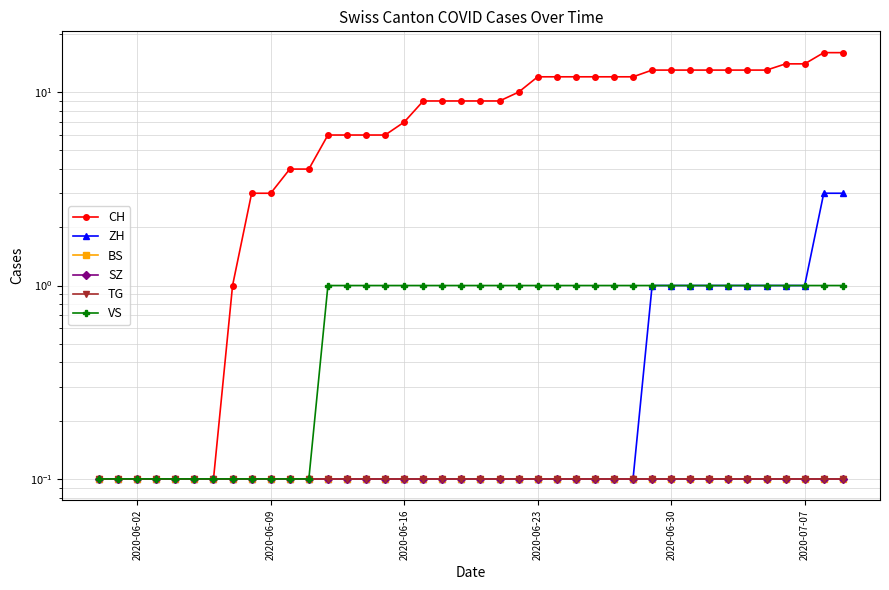

What is the average value of the TG series?

0.1